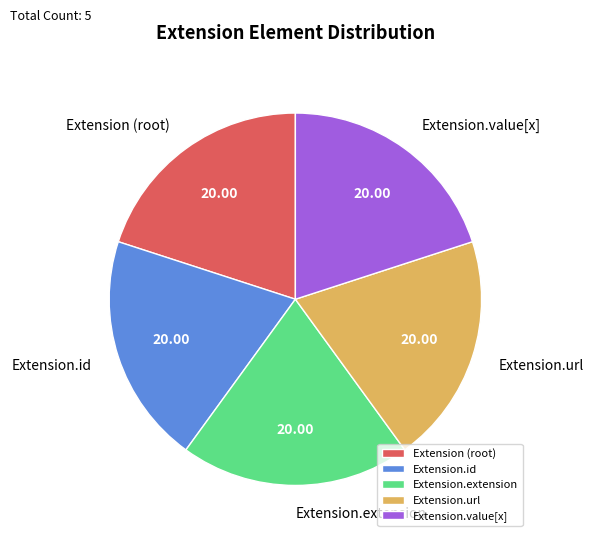

Is the sum of Extension.extension and Extension (root) greater than half?

No